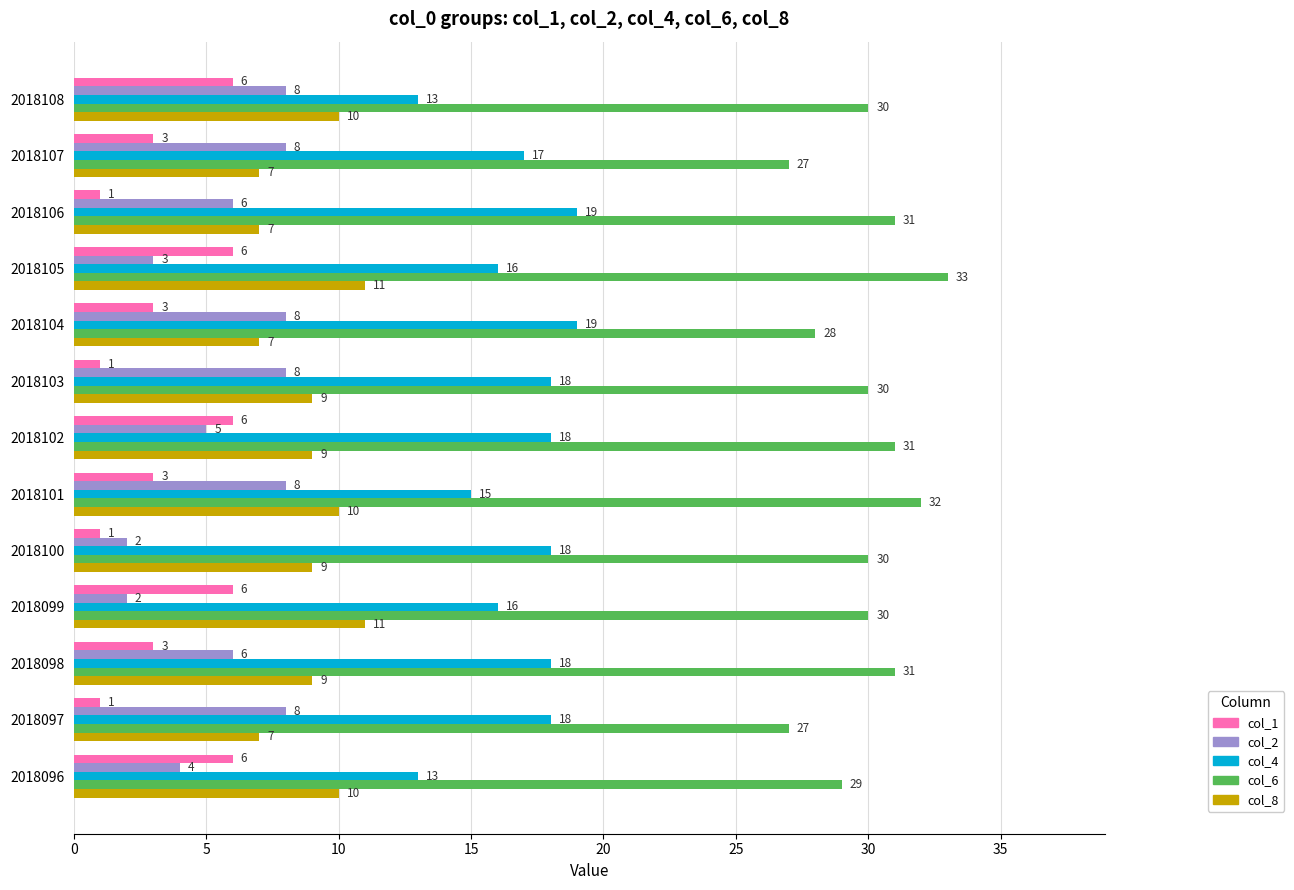

True or false: col_2 has a value of 8 at 2018104.

True